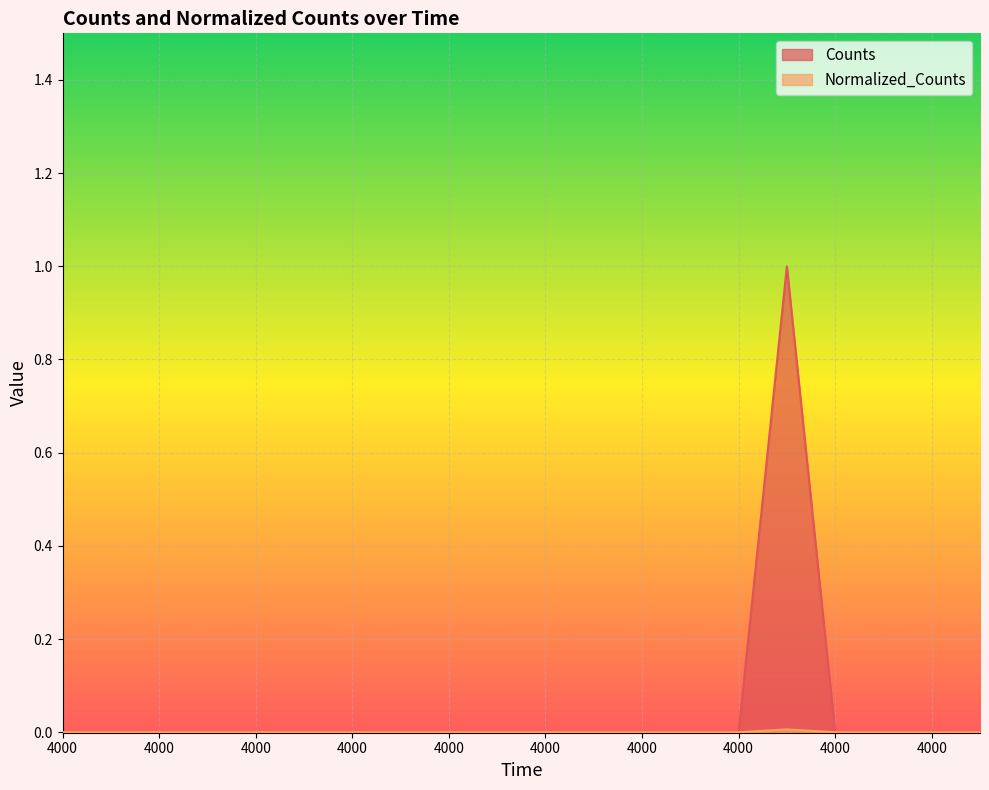

At which category does the chart reach its peak across all series?

4000.0